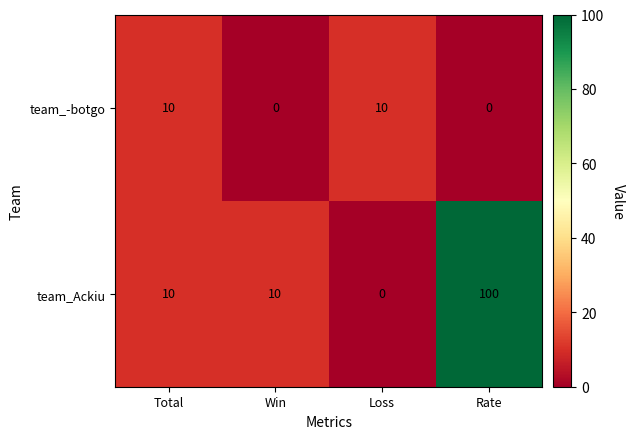

List the series in order of their overall mean, lowest first.

team_-botgo, team_Ackiu